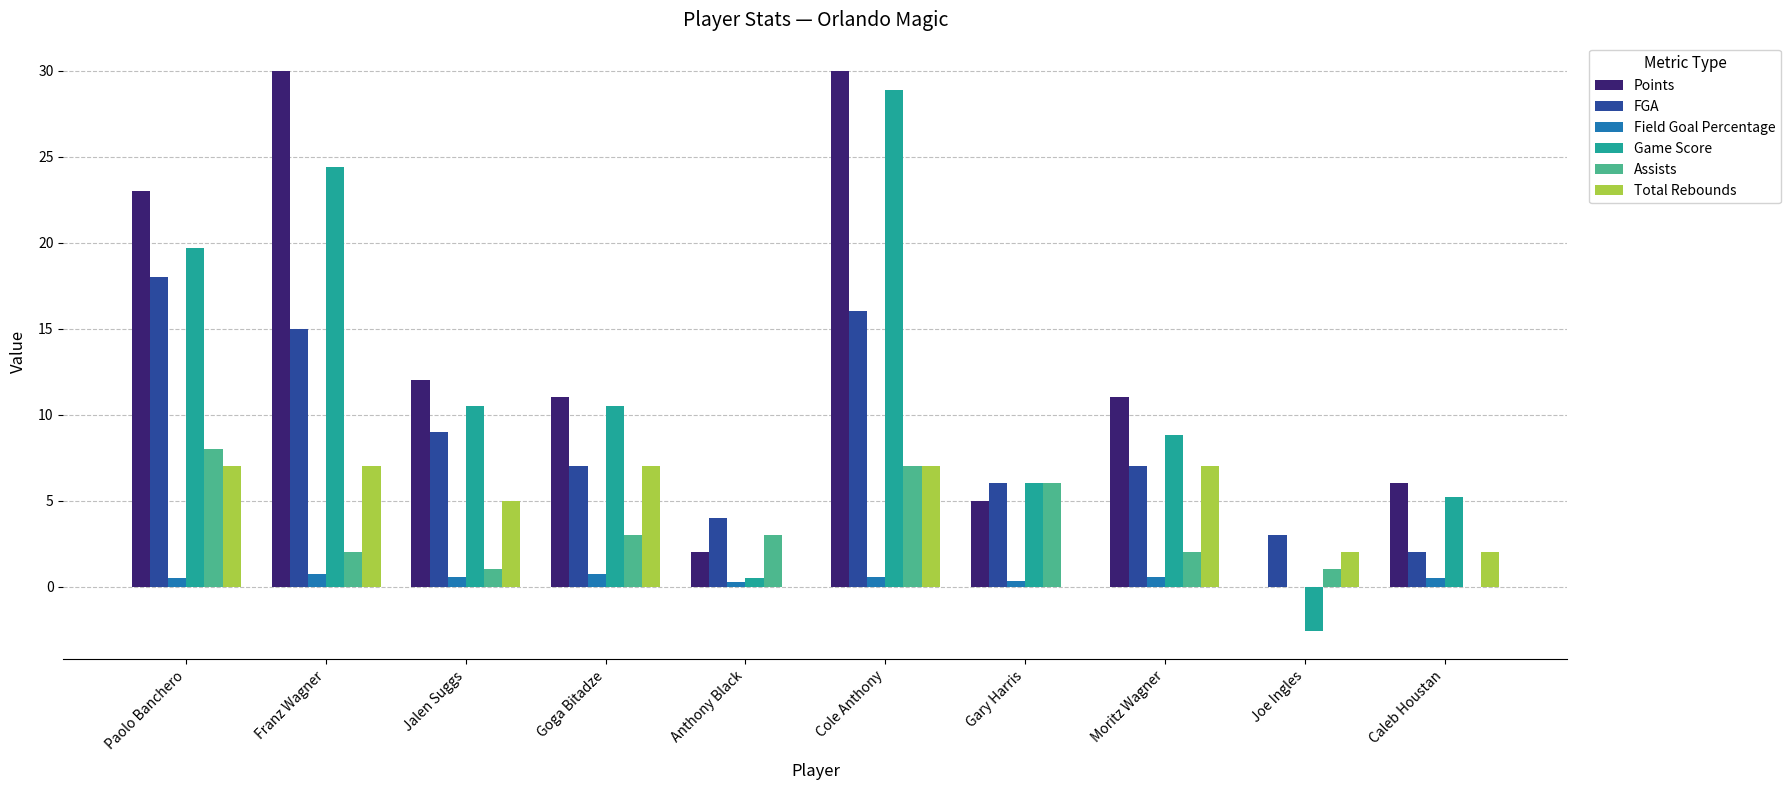

Where is FGA nearest to the value 10?

Jalen Suggs